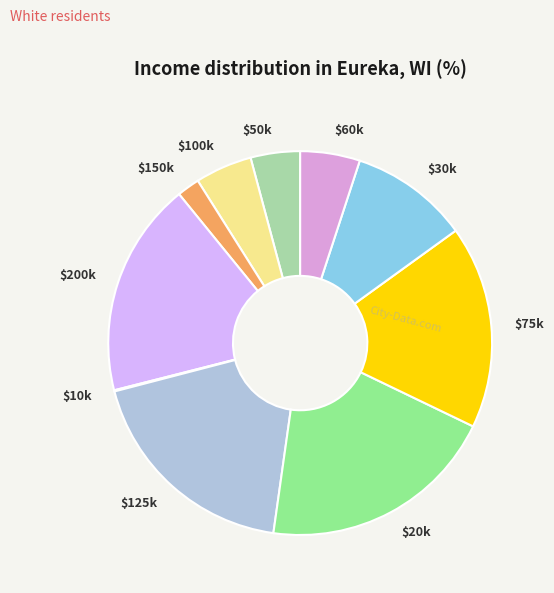

Which category has the biggest portion of the pie?

$20k